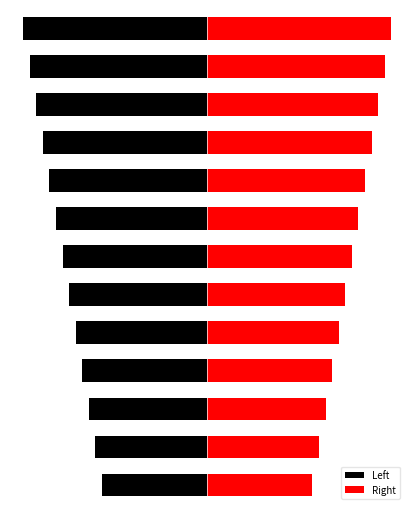

Reading right to left, what are all the values shown in this chart?

Left: 12=-28	11=-27	10=-26	9=-25	8=-24	7=-23	6=-22	5=-21	4=-20	3=-19	2=-18	1=-17	0=-16
Right: 12=28	11=27	10=26	9=25	8=24	7=23	6=22	5=21	4=20	3=19	2=18	1=17	0=16